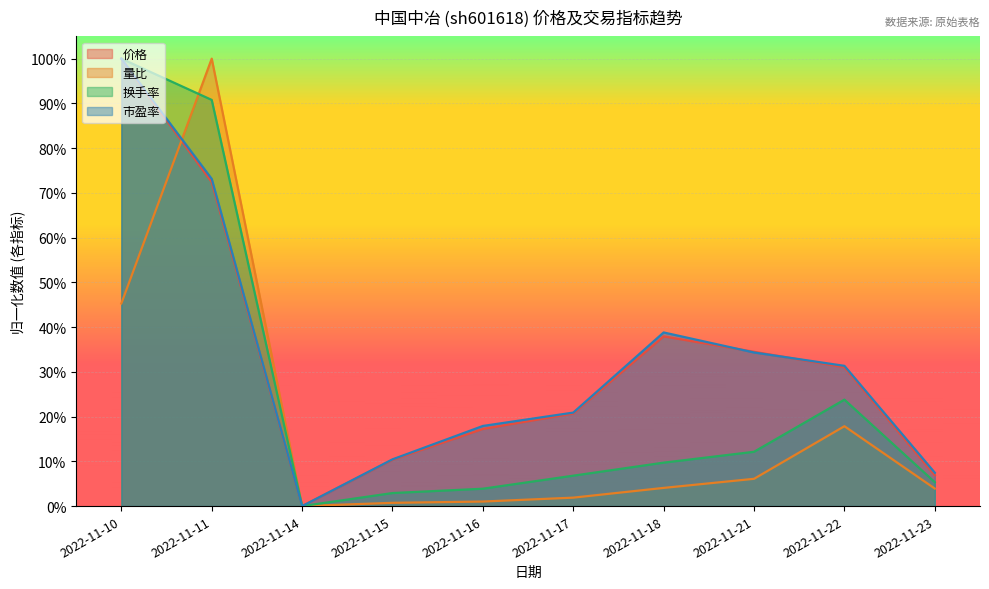

Which series changed the most between 2022-11-14 and 2022-11-22?

市盈率